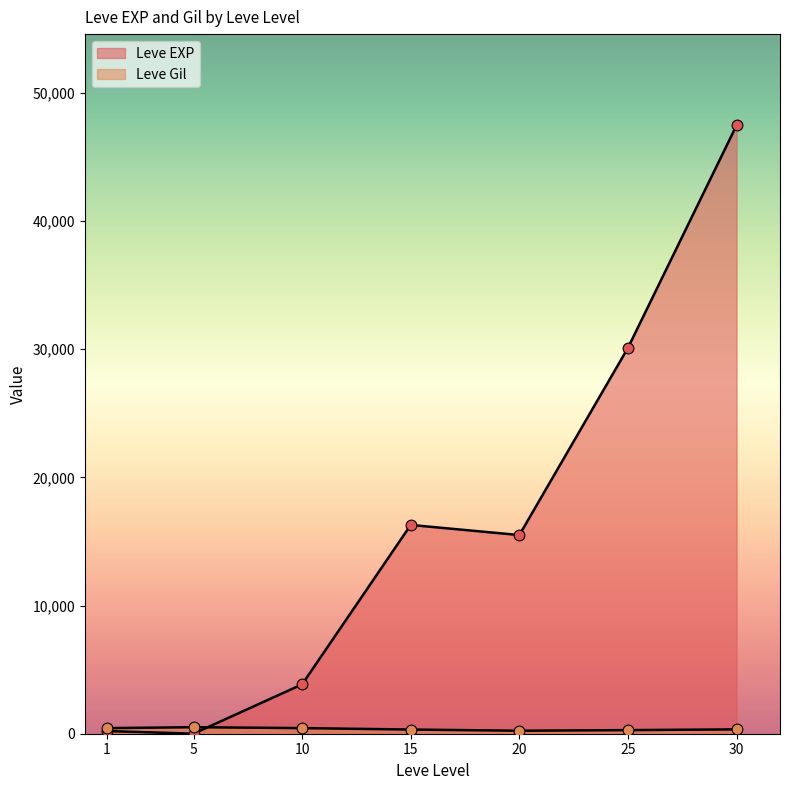

What are all the series names shown in the legend?

Leve EXP, Leve Gil